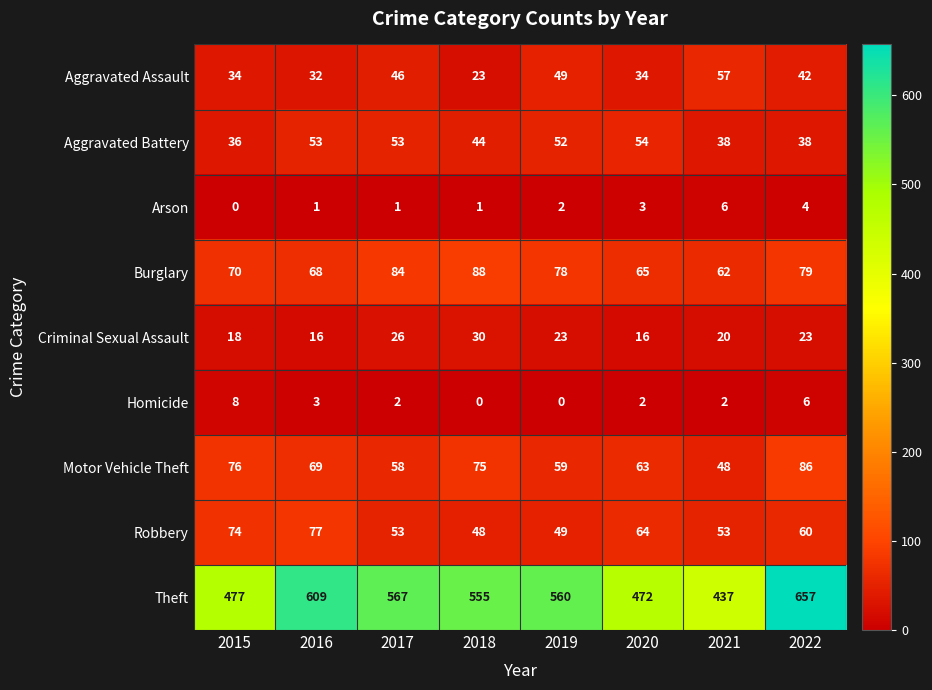

What is the difference between the highest and lowest values at 2022?

653